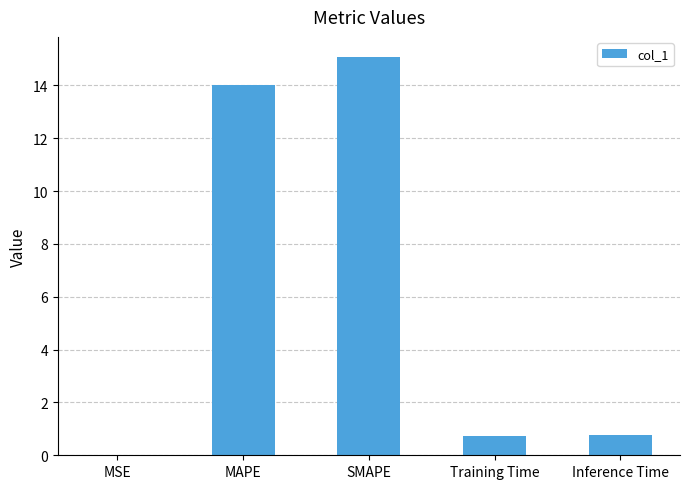

What is the change in value from MSE to MAPE?

+14.0